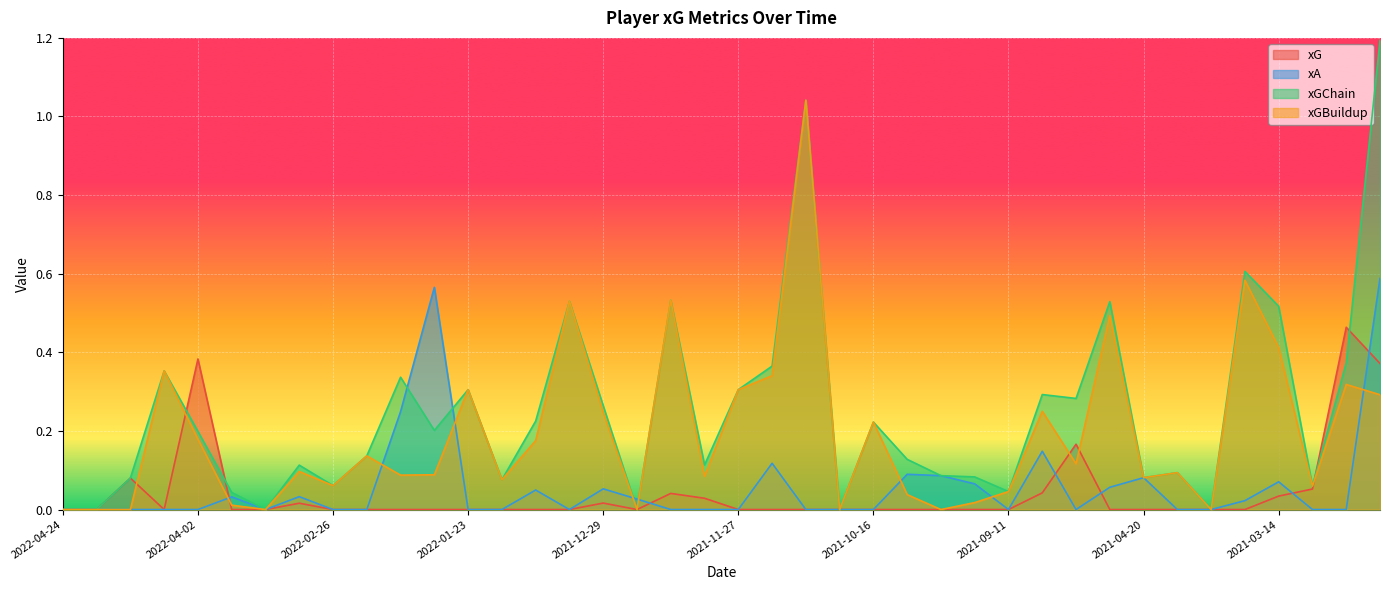

Where is the first local minimum for xA?

2022-03-12